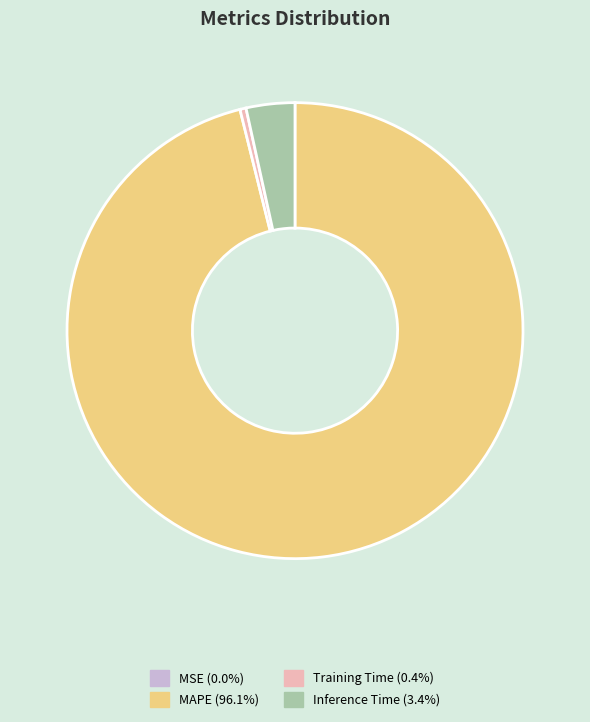

Is there any slice that represents more than half of the pie?

Yes